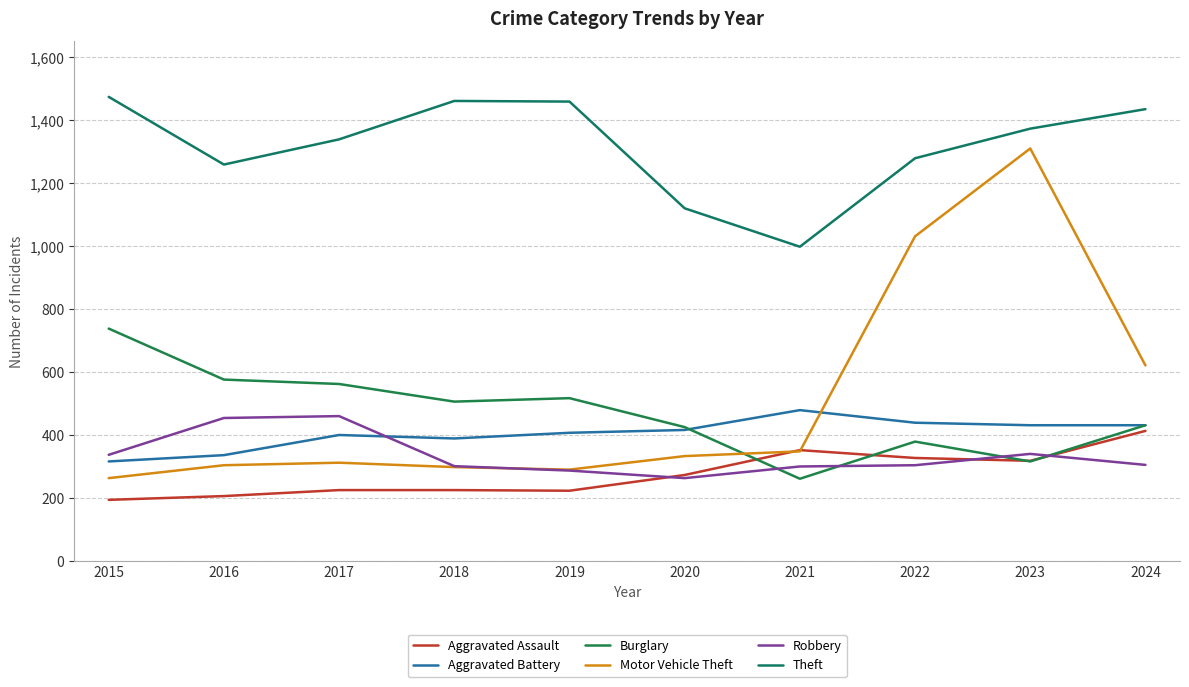

How many lines are shown in the chart?

6